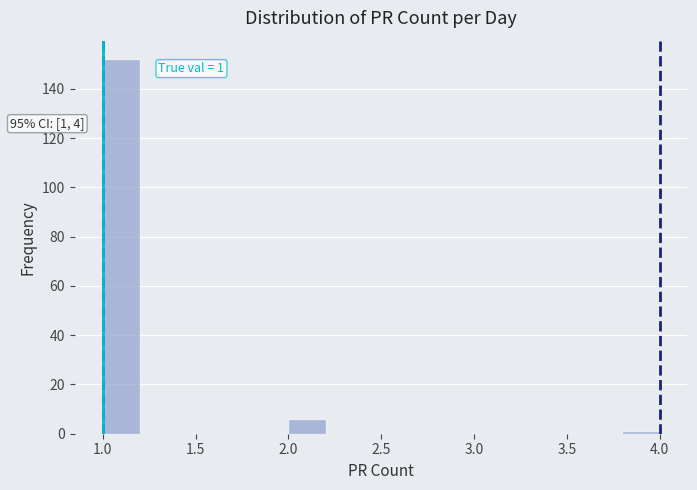

Which range on the x-axis has the tallest bar?

1.0 to 1.2